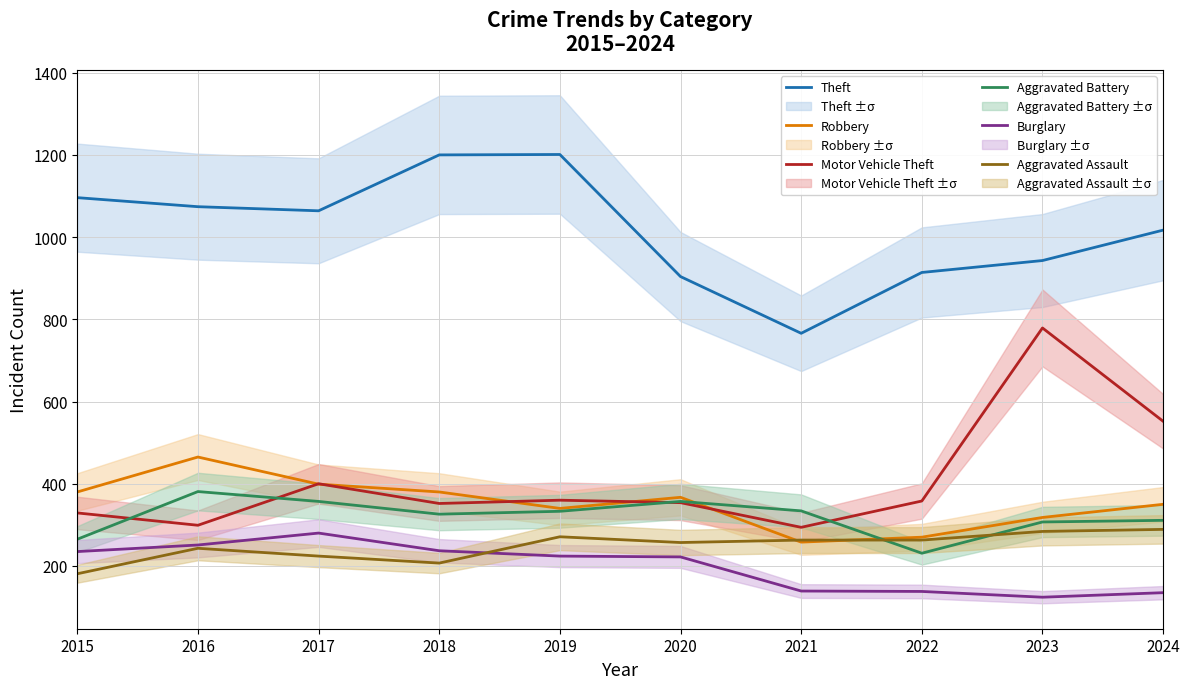

What is the approximate value of Aggravated Battery at 2018?

326